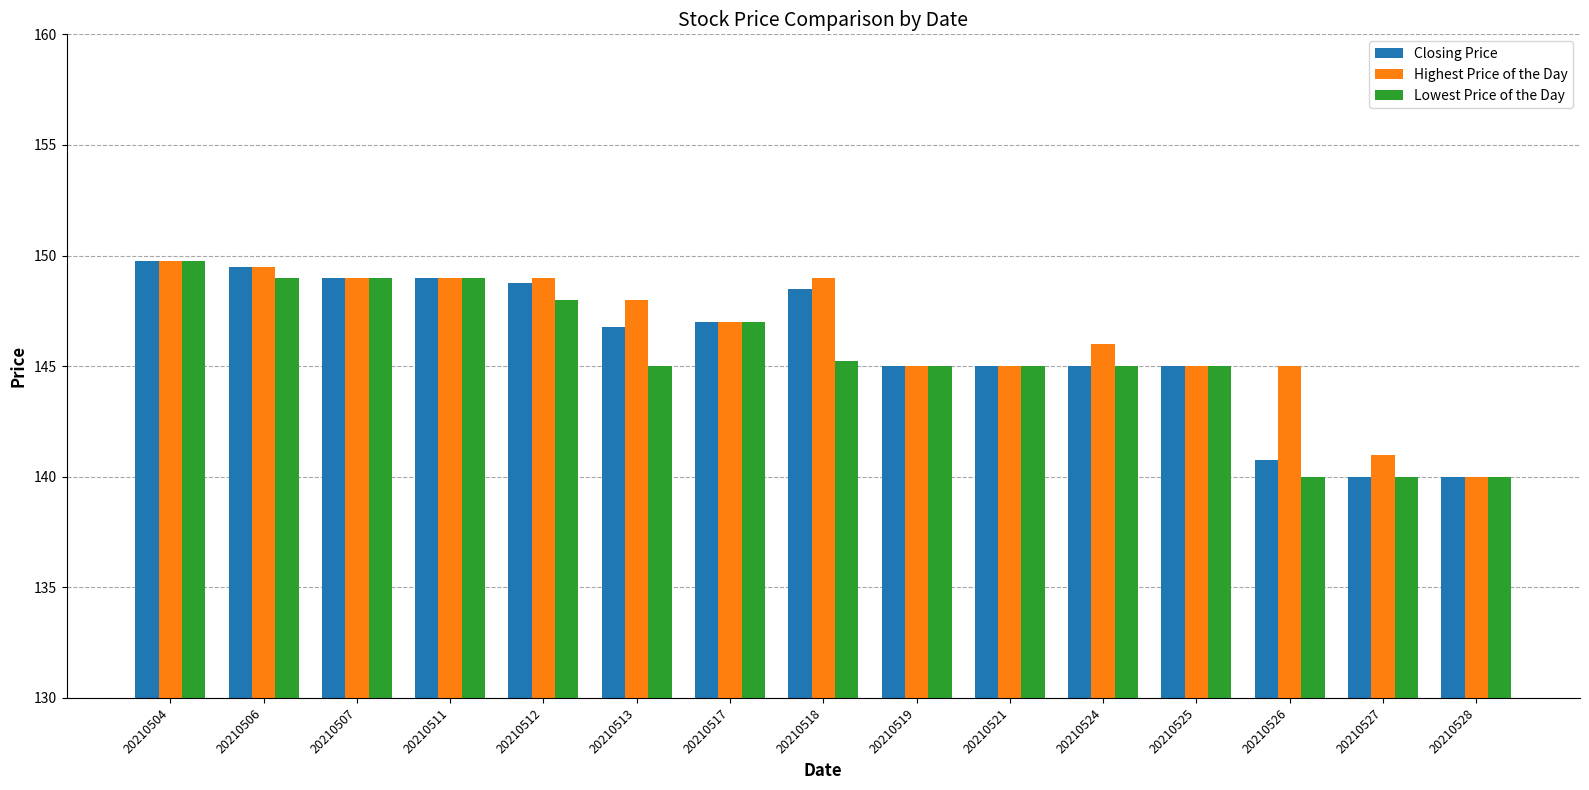

Does the chart contain any negative values?

No